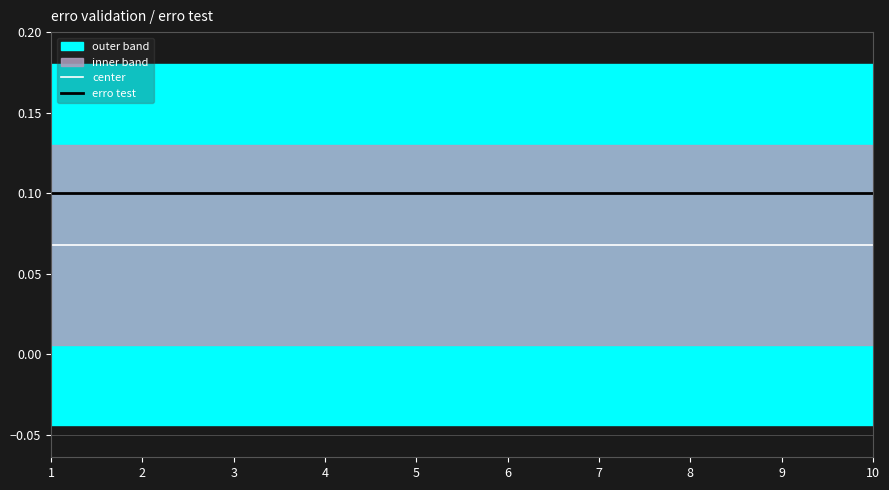

True or false: center has a value of 0.0 at 7.

False